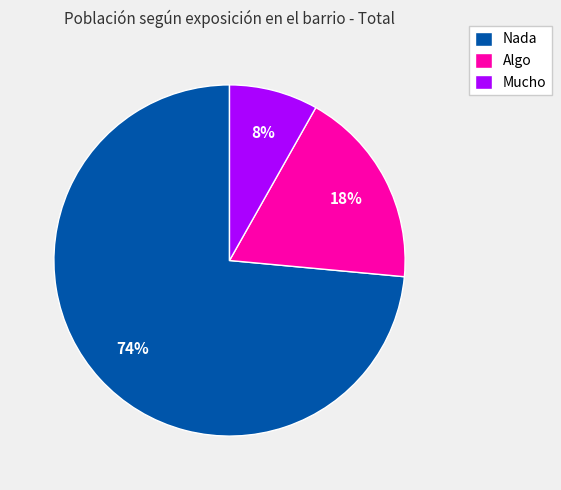

How many slices are in this pie chart?

3